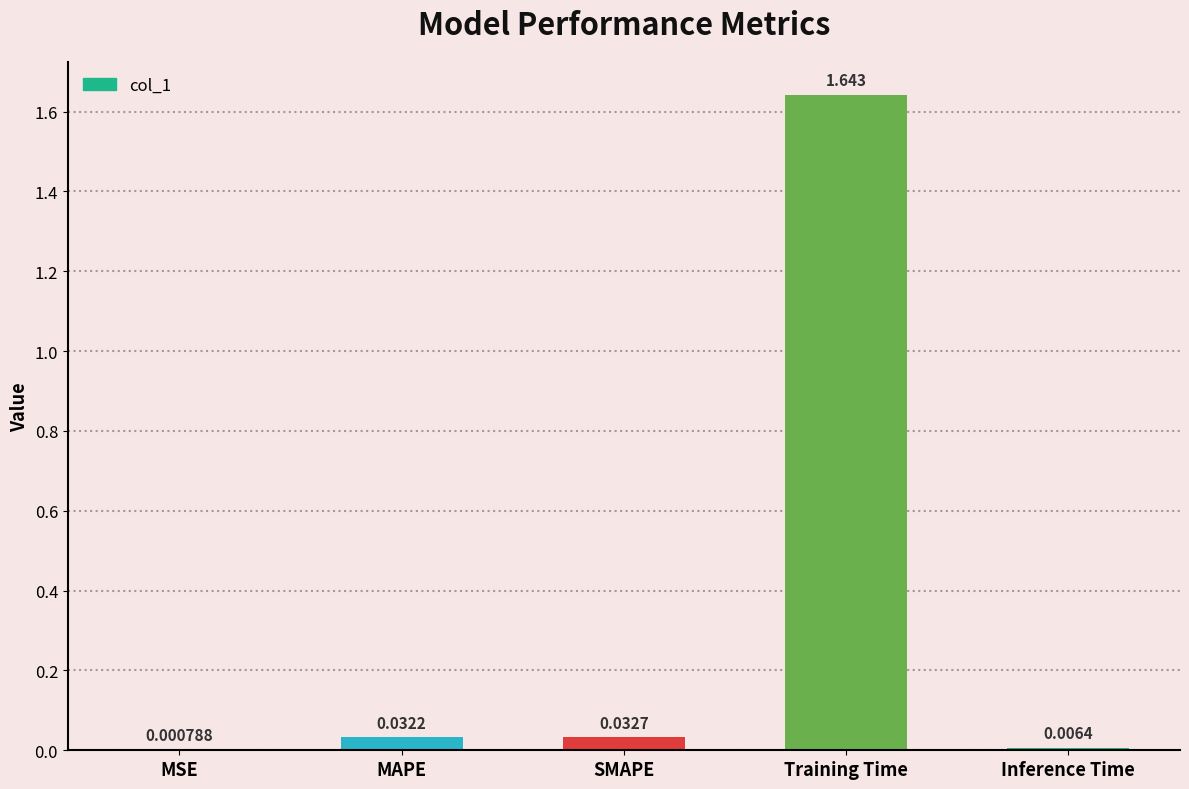

At which label is the value closest to 0?

MSE